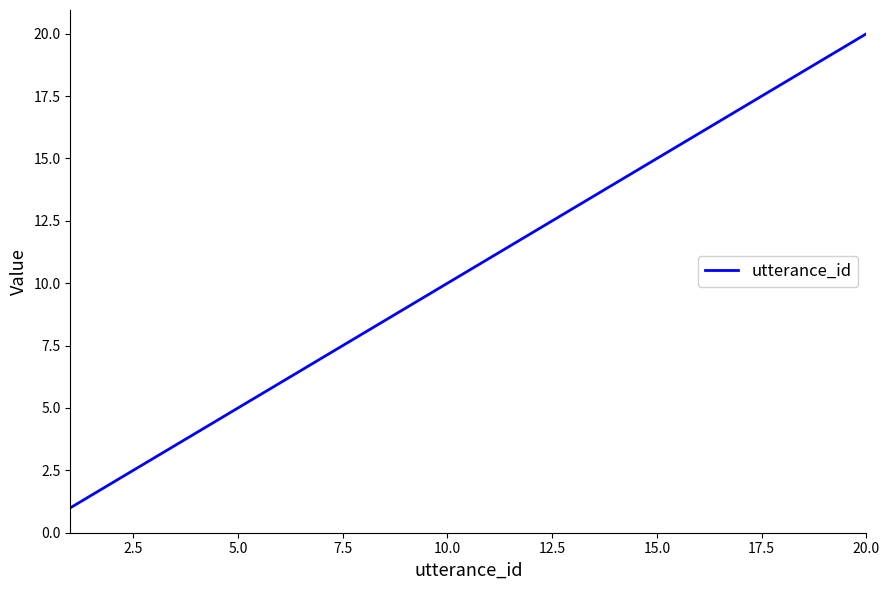

What is the difference between the maximum and minimum values?

19